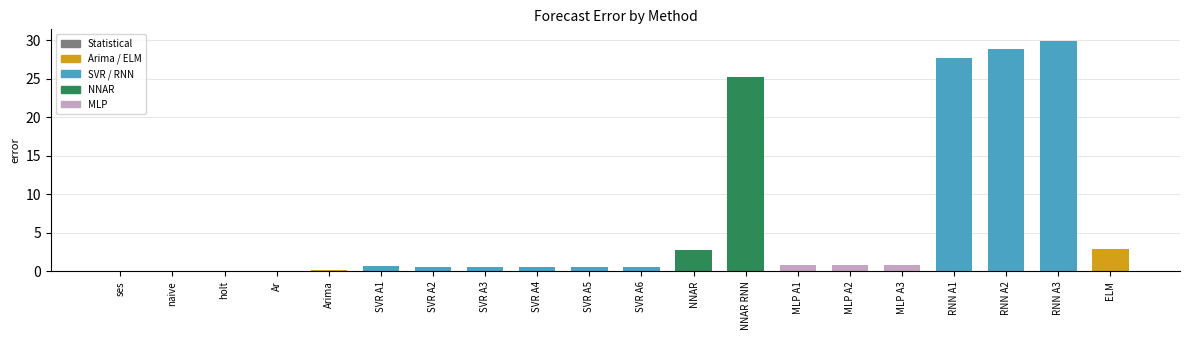

True or false: the data shows 0.0 at holt.

True